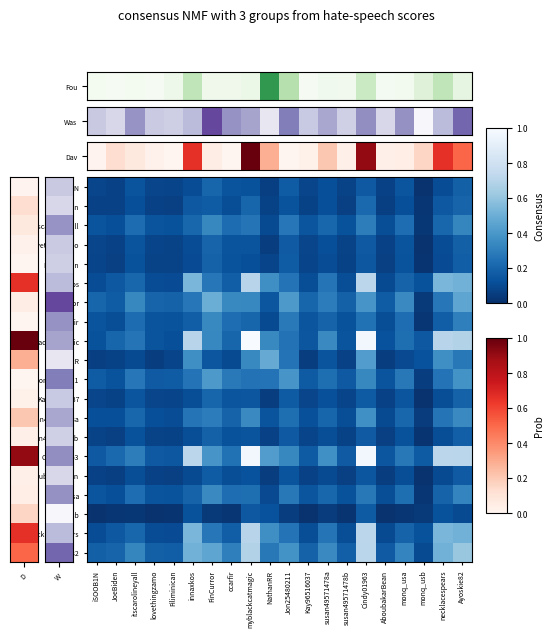

What is the spread (max minus min) of values at Ayoskie82?

0.6